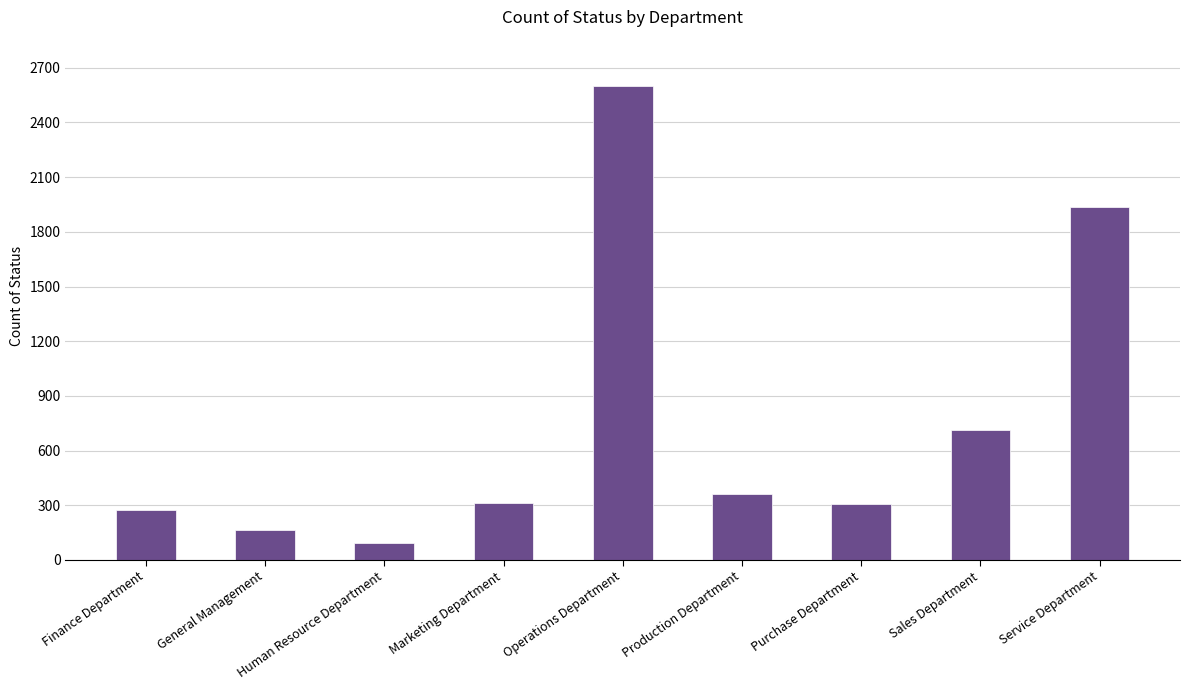

What is the greatest value displayed?

2599